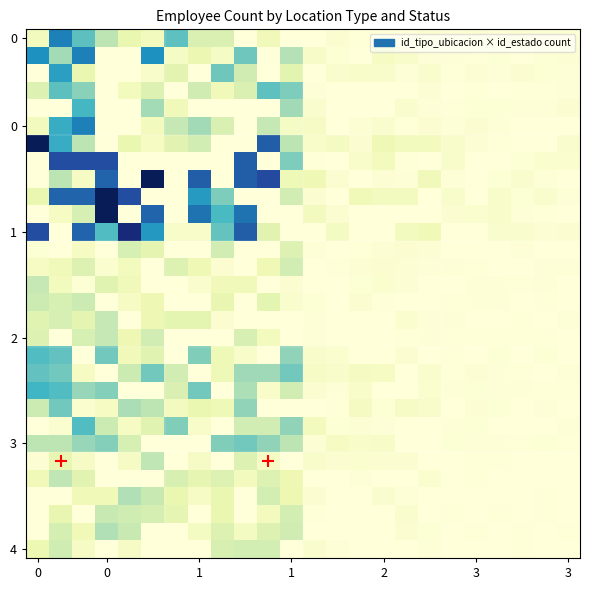

What is the maximum value shown in the chart?

450.0